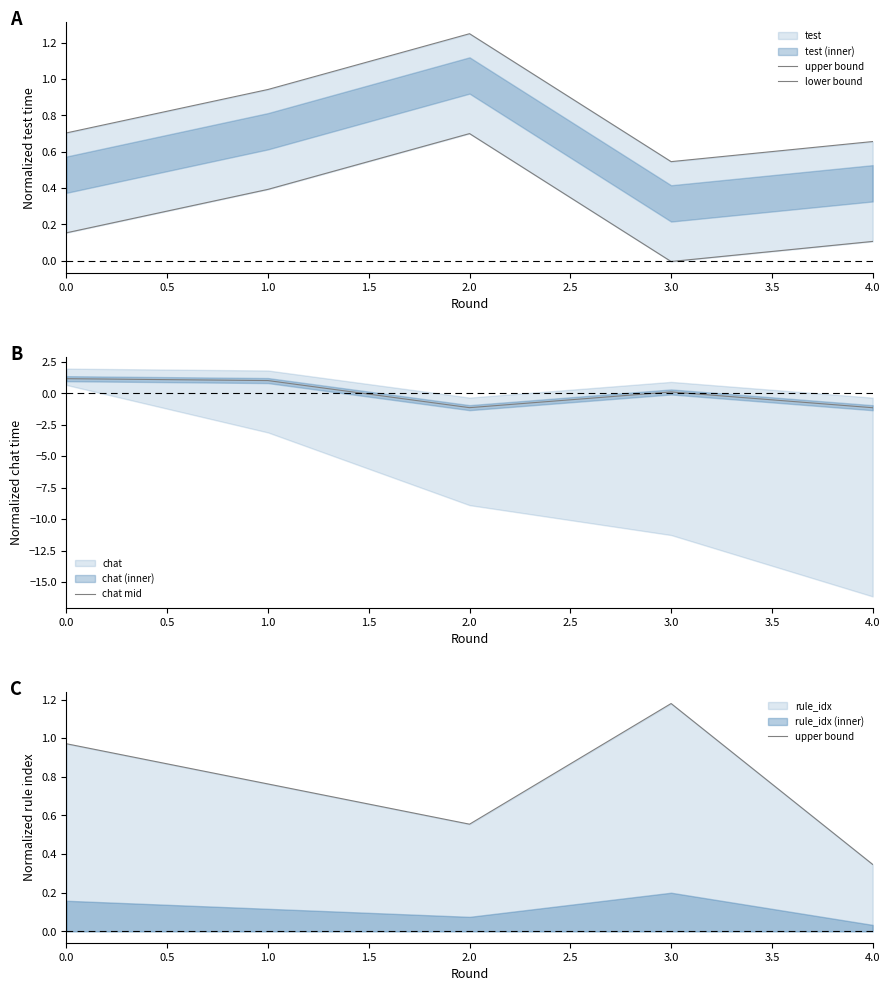

How many data points does each series have?

5